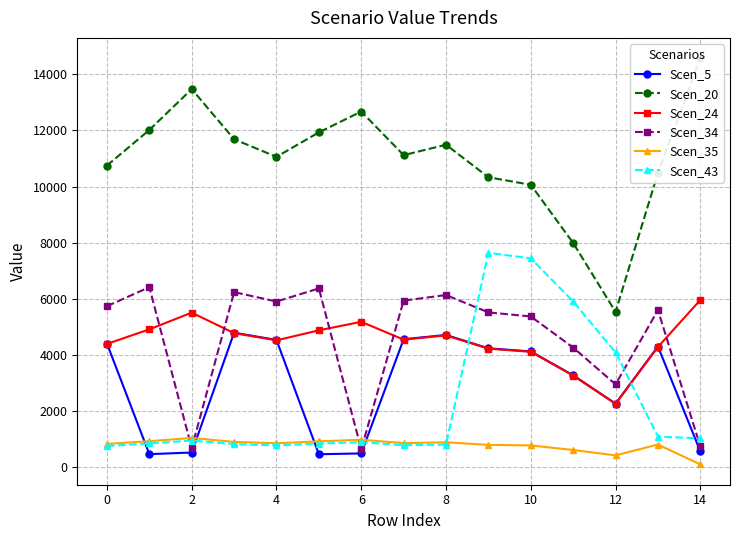

How many interior local peaks does the Scen_34 series have?

5